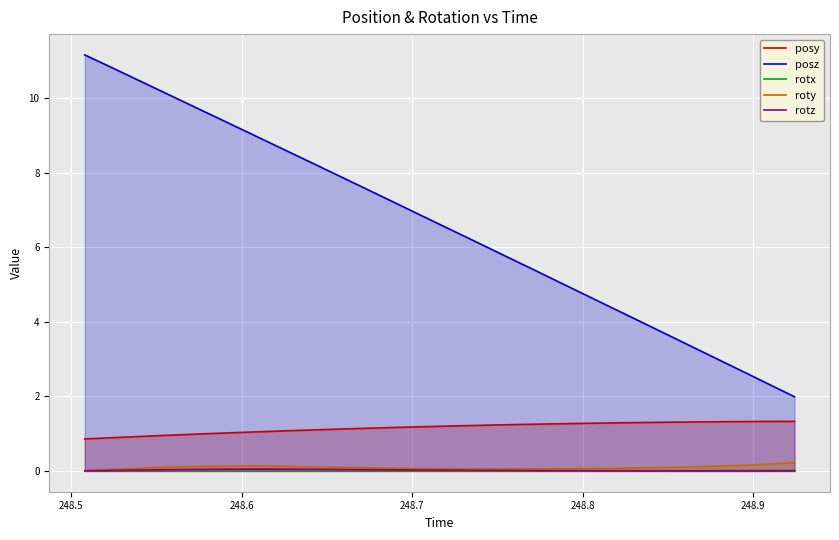

What are all the series names shown in the legend?

posy, posz, rotx, roty, rotz